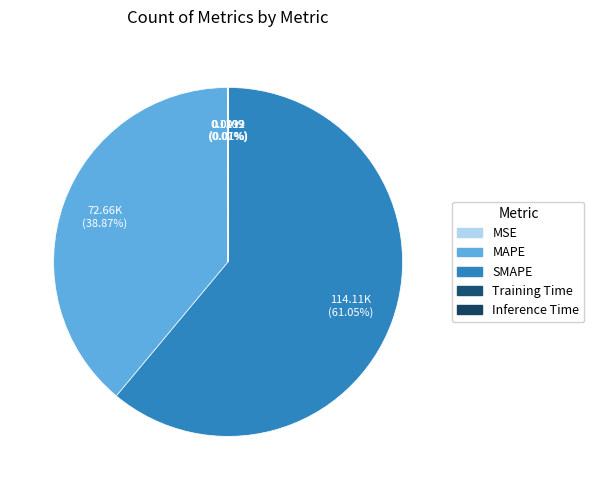

Which category has the biggest portion of the pie?

SMAPE